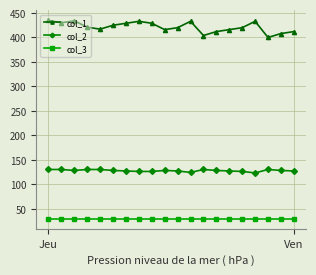

True or false: col_2 and col_1 cross at least once.

False